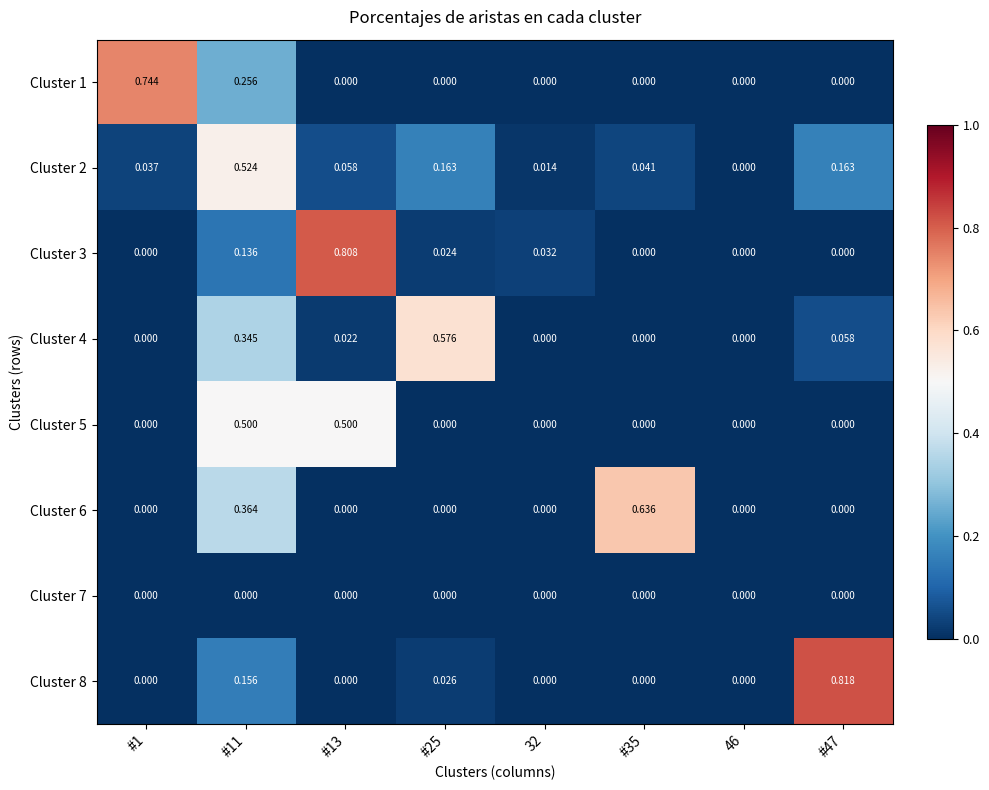

How many positive values does the Cluster 4 series have?

4